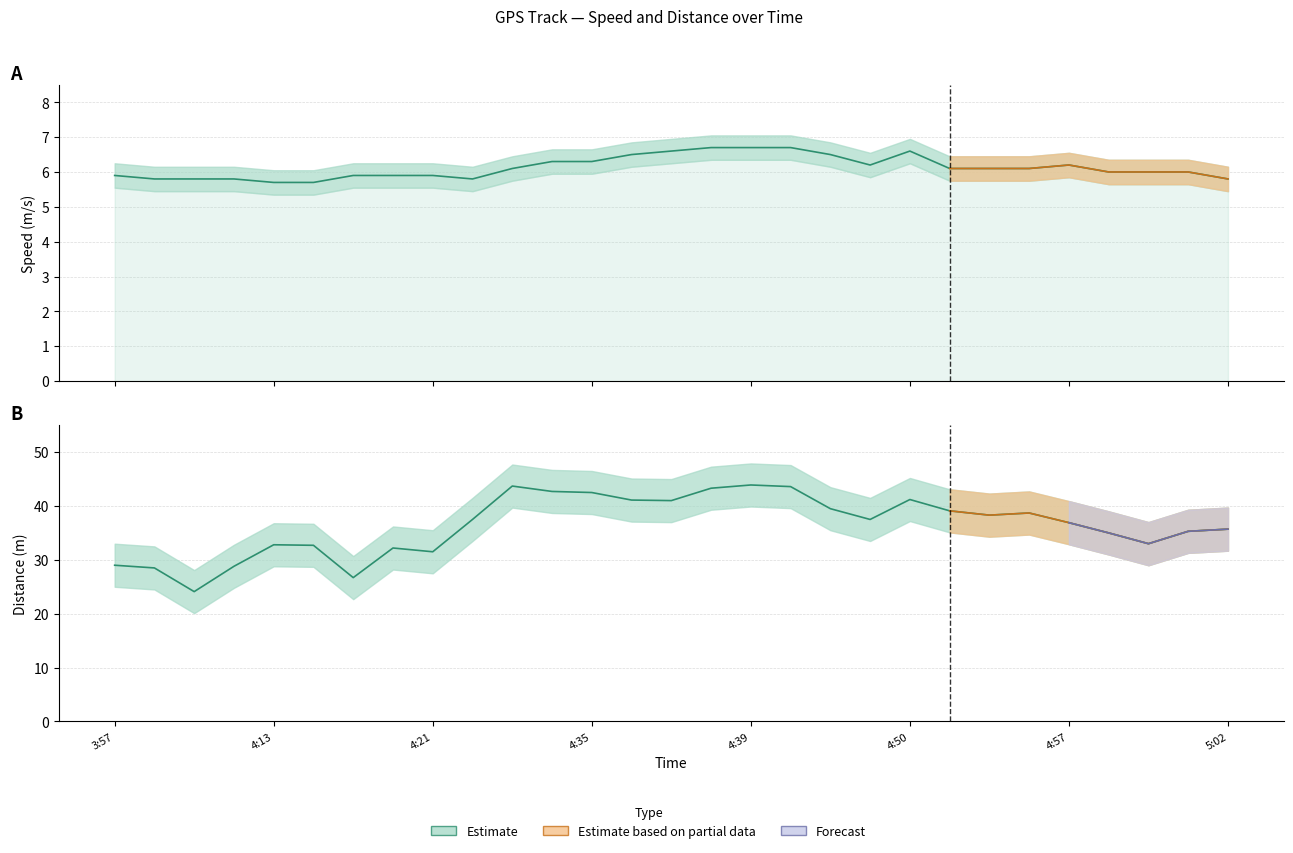

What is the sum of all Distance (m) values?

1055.8